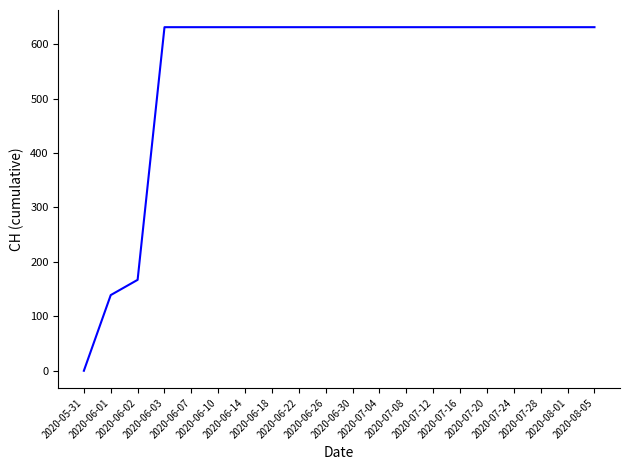

At which label is the value closest to 315?

2020-06-02